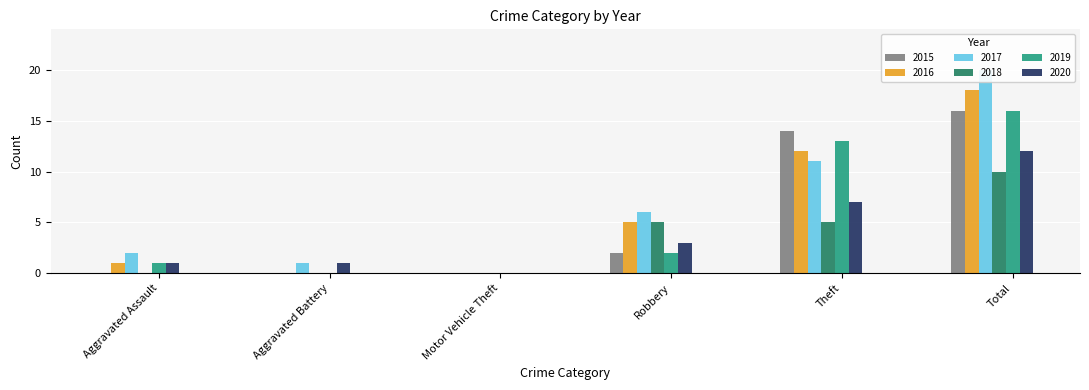

Between Theft and Motor Vehicle Theft, which is larger?

Theft